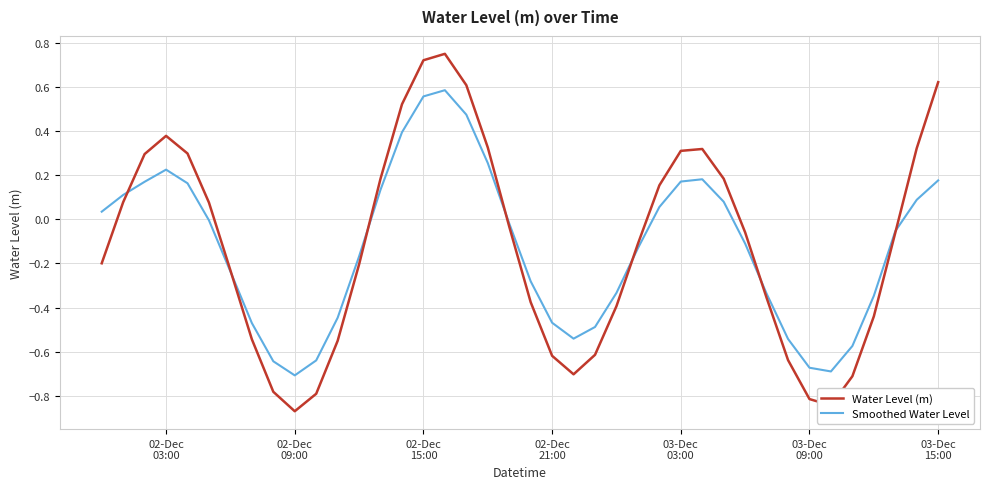

List the series in order of their peak value, lowest first.

Smoothed Water Level, Water Level (m)